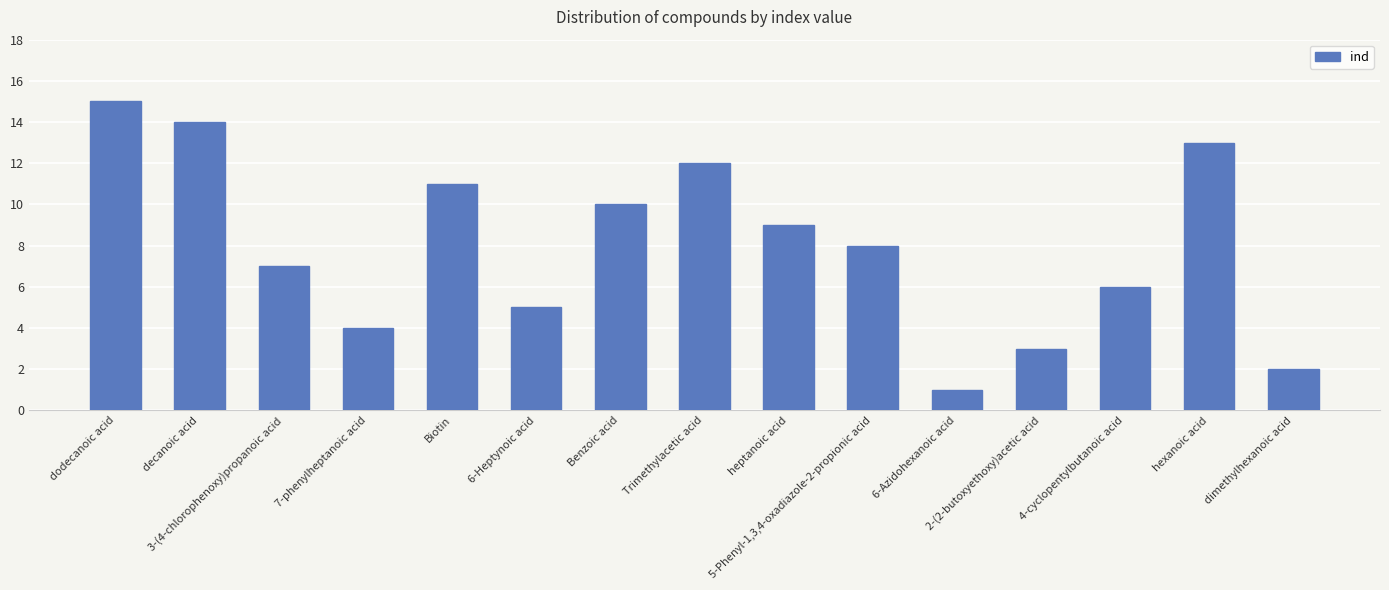

What is the value of the 13th bar from the left?

6